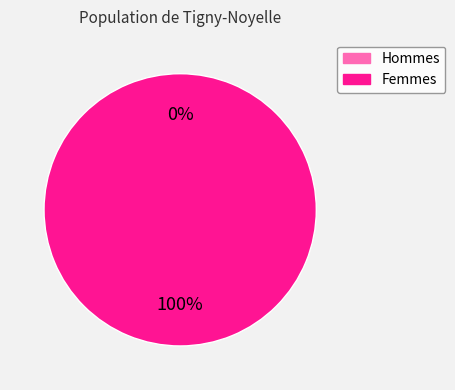

Count the number of slices in the pie.

2